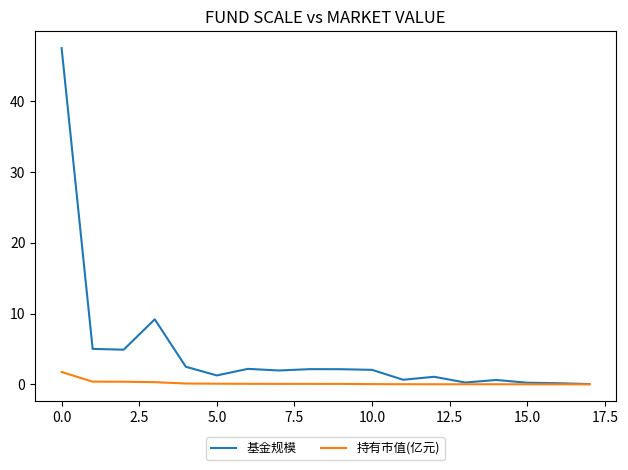

Which series has the largest range (max minus min)?

基金规模